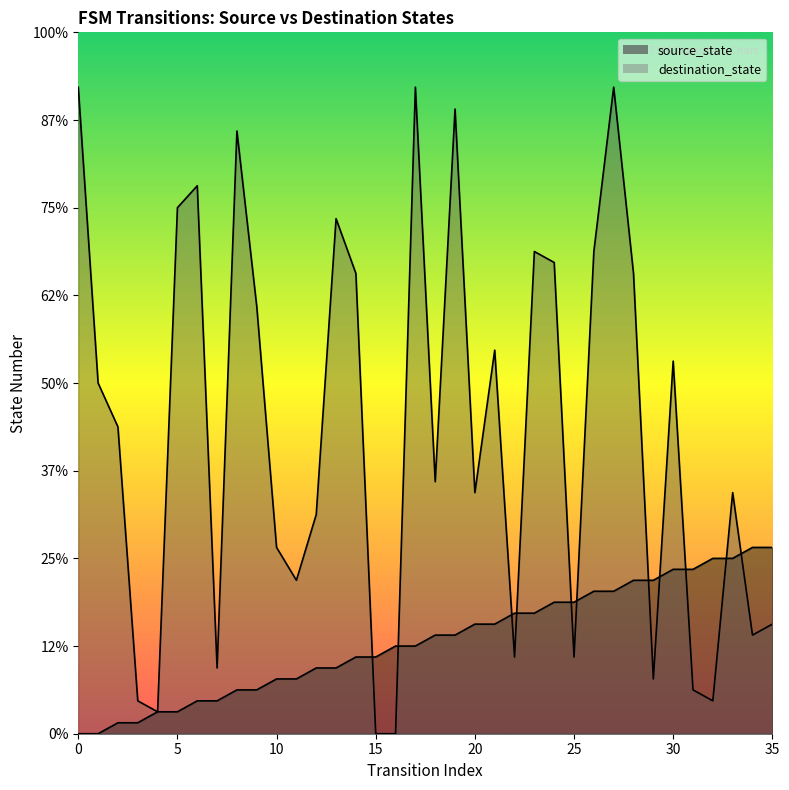

Which series has the largest Y range (max minus min)?

destination_state